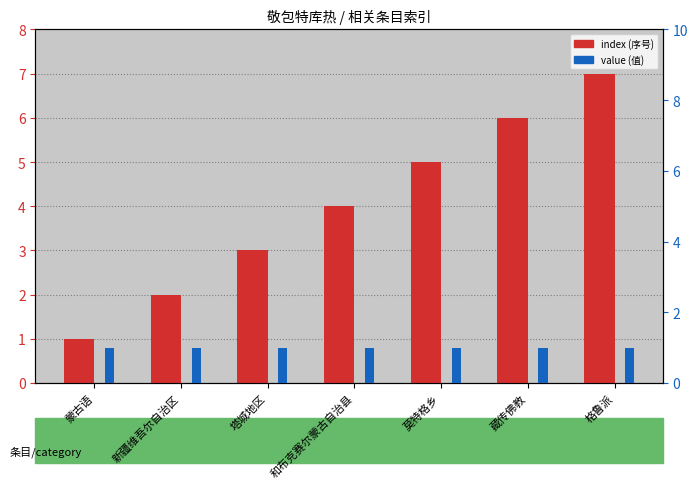

At which label does index first exceed 4?

莫特格乡